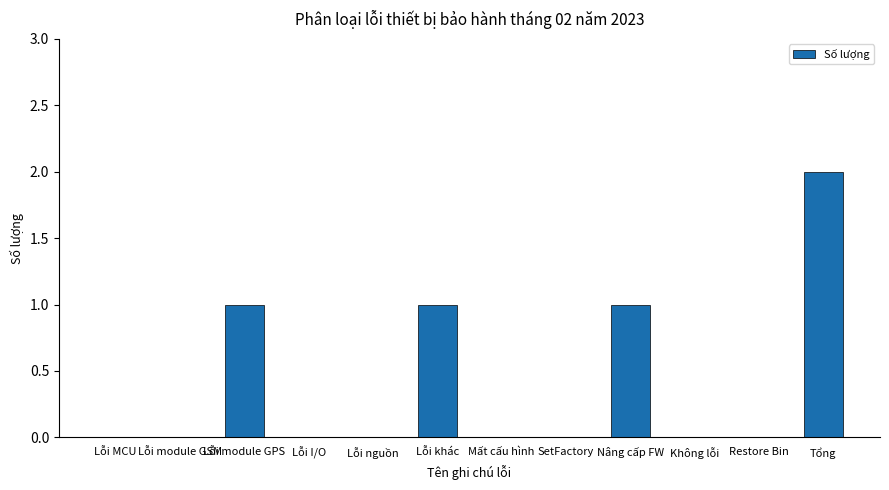

Is it true that the value at Lỗi module GPS is 1?

True